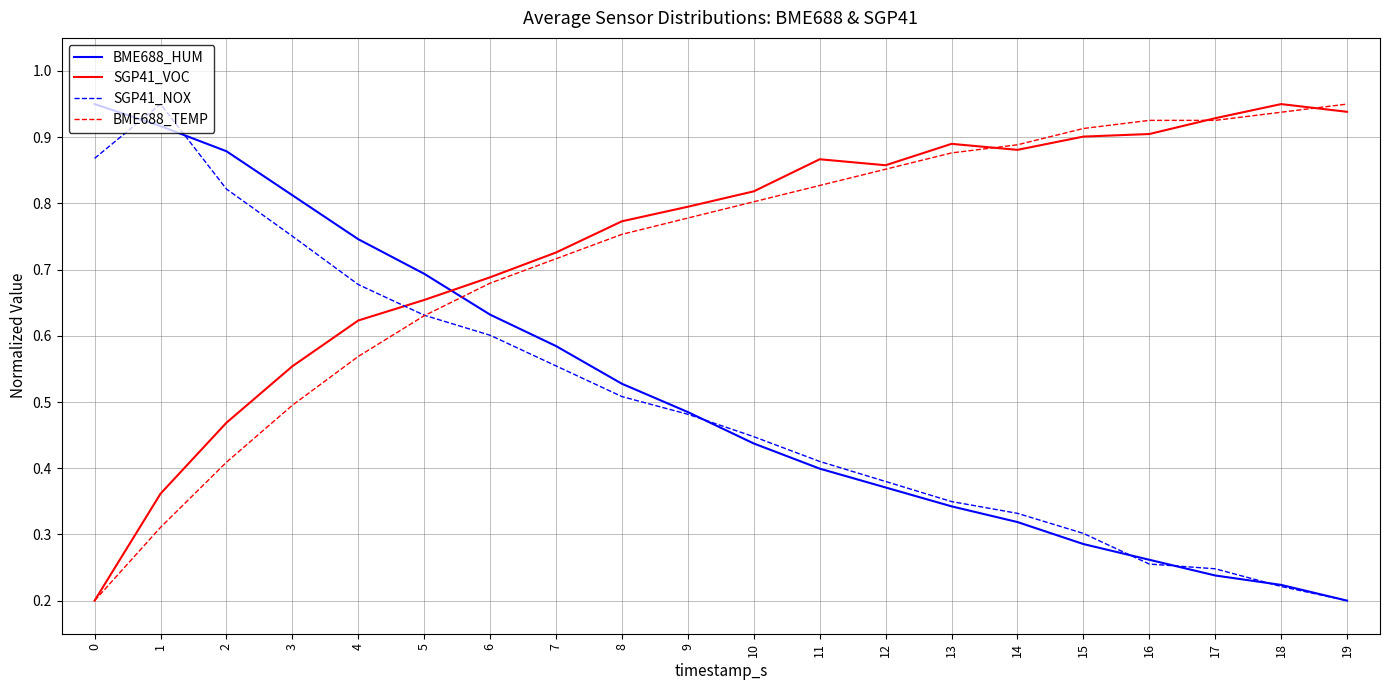

Is this an area chart (filled region under the line)?

No